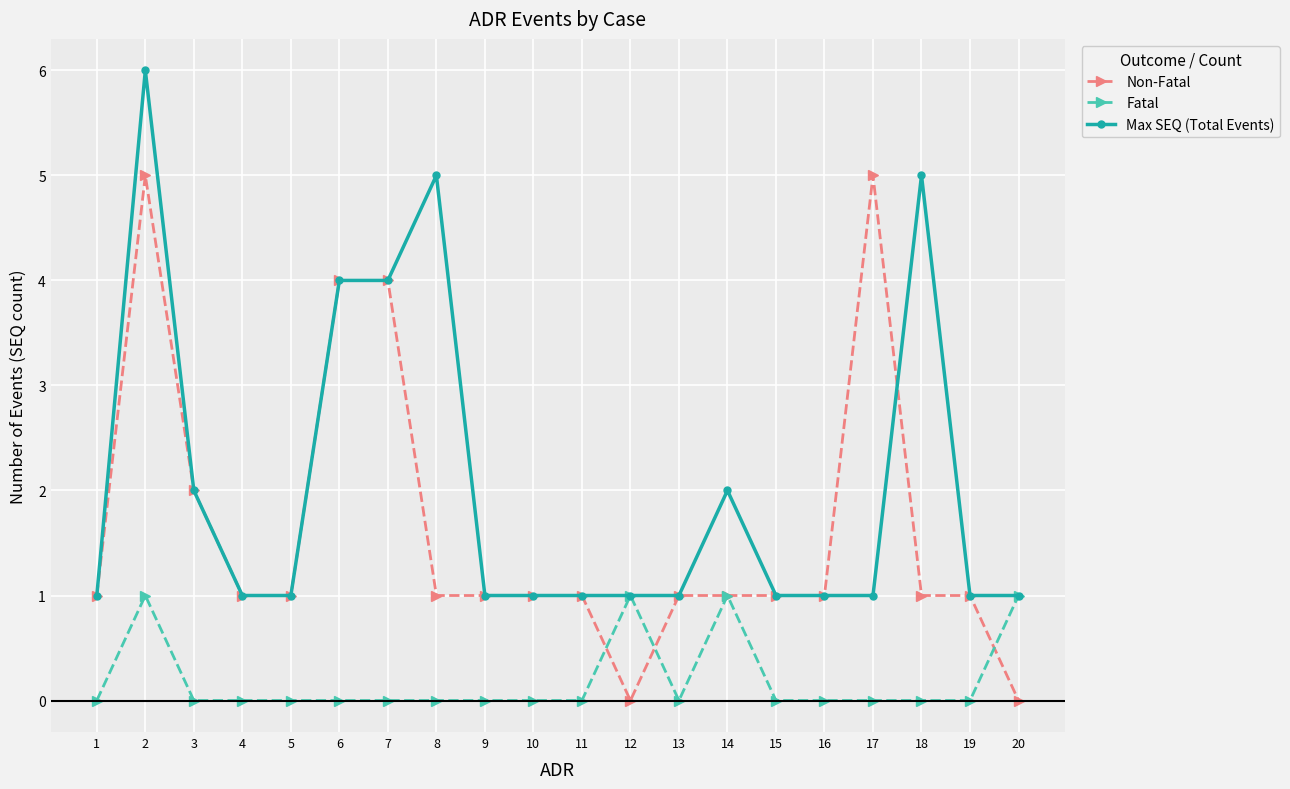

What is the approximate value of Non-Fatal at 7?

4